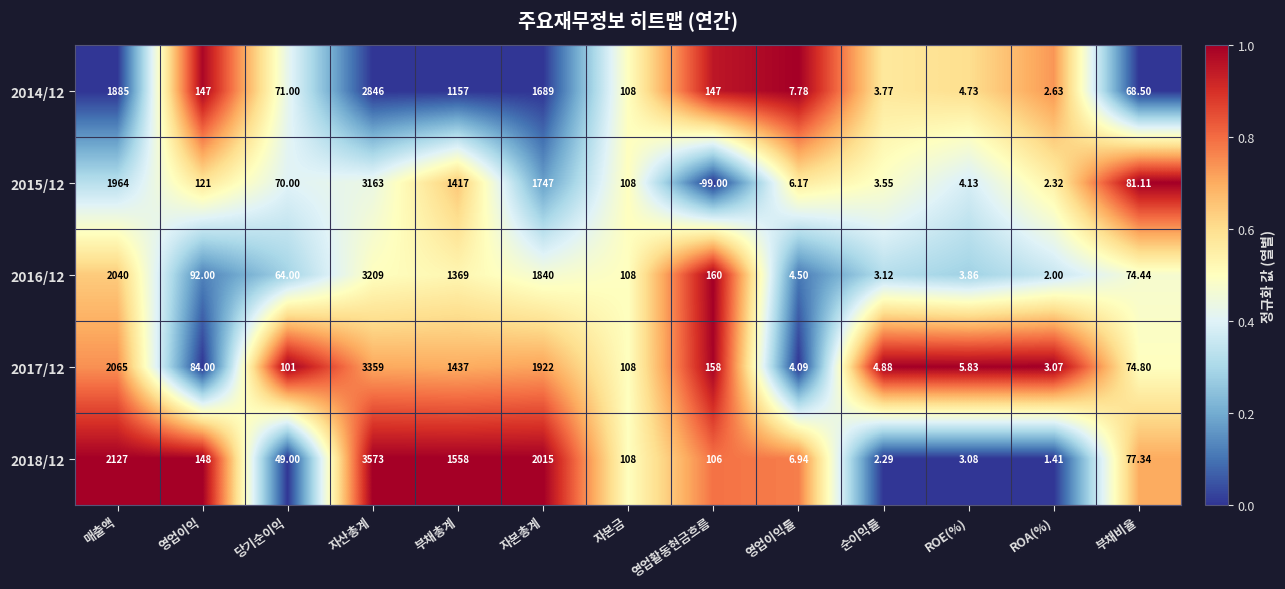

At which category does the chart reach its peak across all series?

자산총계